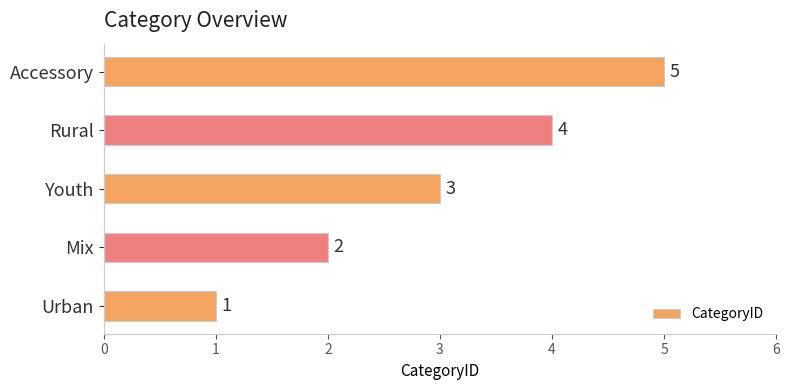

List the labels in order of value, largest first.

Accessory, Rural, Youth, Mix, Urban